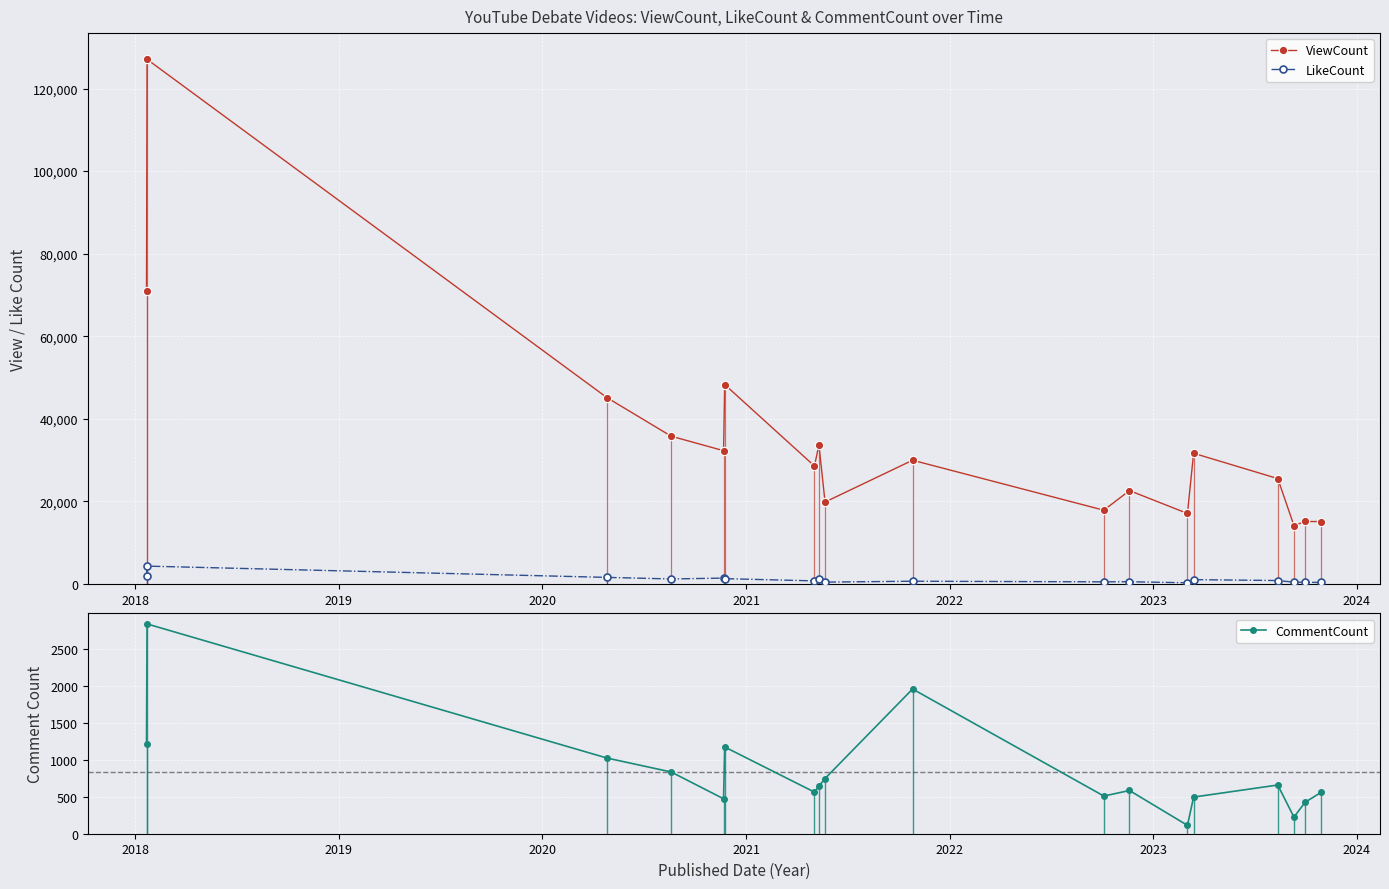

What are all the series names shown in the legend?

ViewCount, LikeCount, CommentCount